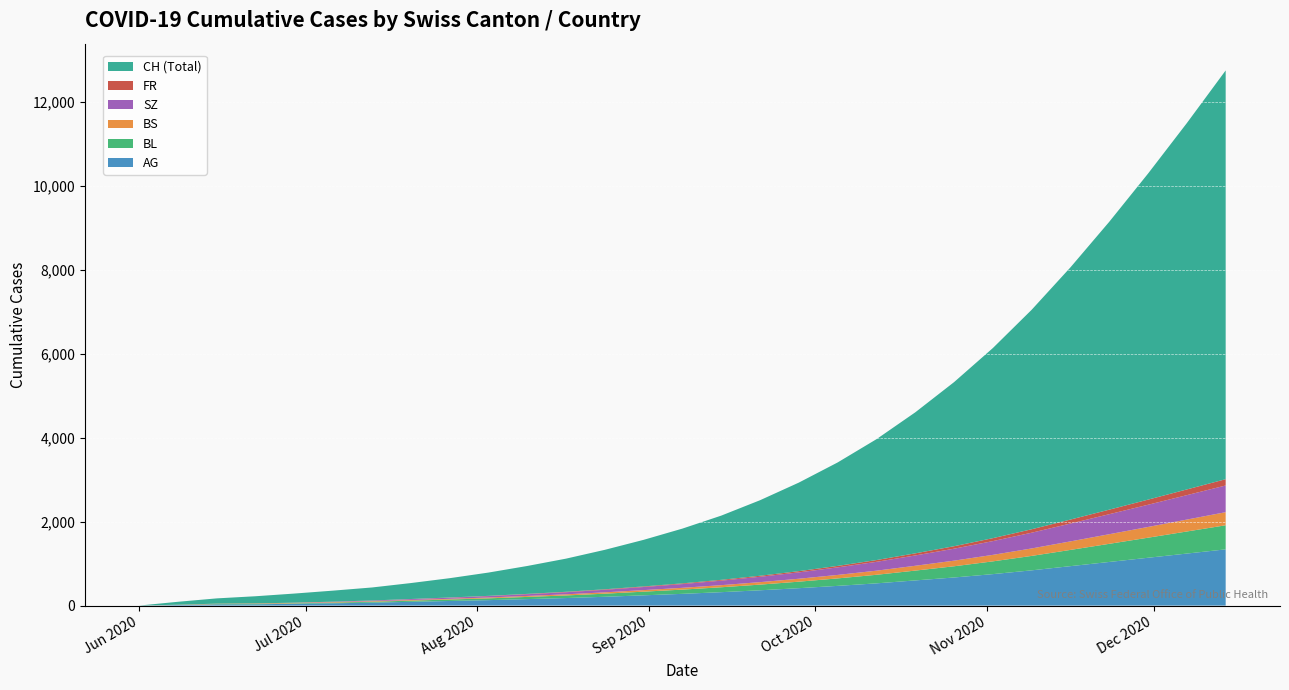

Reading right to left, extract all data points from this chart.

AG: 1340	1240	1140	1040	940	840	750	670	600	530	470	415	365	320	280	245	210	180	155	130	110	90	70	55	45	30	30	15	0
BL: 574	526	478	432	387	344	304	267	234	204	178	155	135	117	101	87	74	62	52	43	35	28	22	16	10	9	7	2	0
BS: 312	284	256	229	203	178	155	134	115	98	83	70	59	50	43	37	32	27	23	20	17	15	13	12	11	11	9	5	0
SZ: 636	582	529	477	425	375	328	285	246	211	180	152	128	107	89	74	61	50	41	33	26	20	14	9	2	1	0	0	0
FR: 150	136	122	108	95	82	70	59	50	42	35	29	24	20	17	14	12	10	8	6	5	4	3	2	2	1	0	0	0
CH: 9740	8730	7770	6860	6010	5230	4530	3910	3360	2880	2465	2110	1800	1530	1305	1110	940	790	665	555	460	380	310	263	217	171	126	69	1